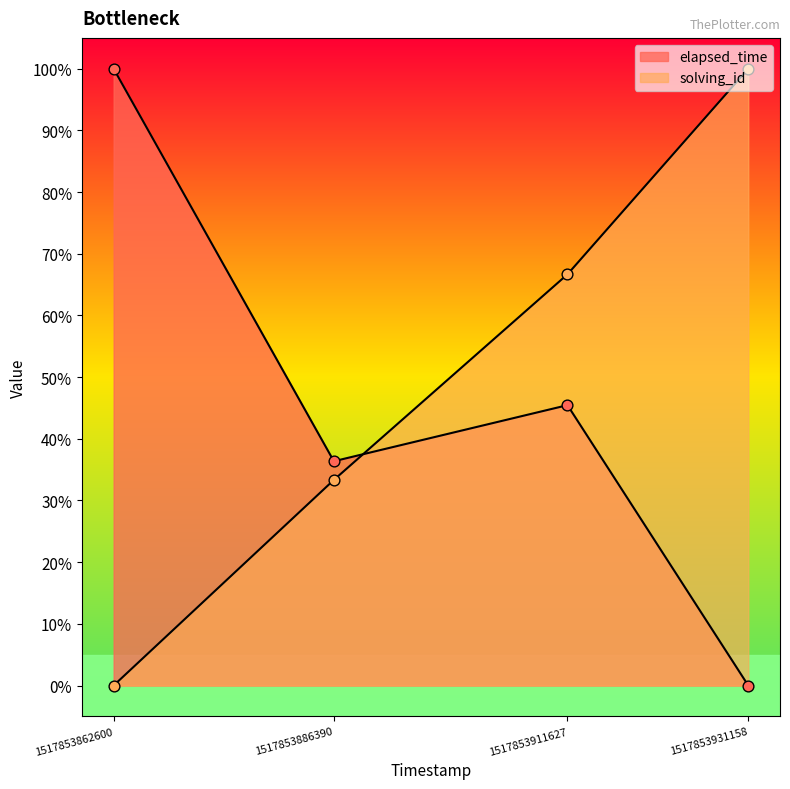

What is the total value across all series at 1517853862600?

100.0